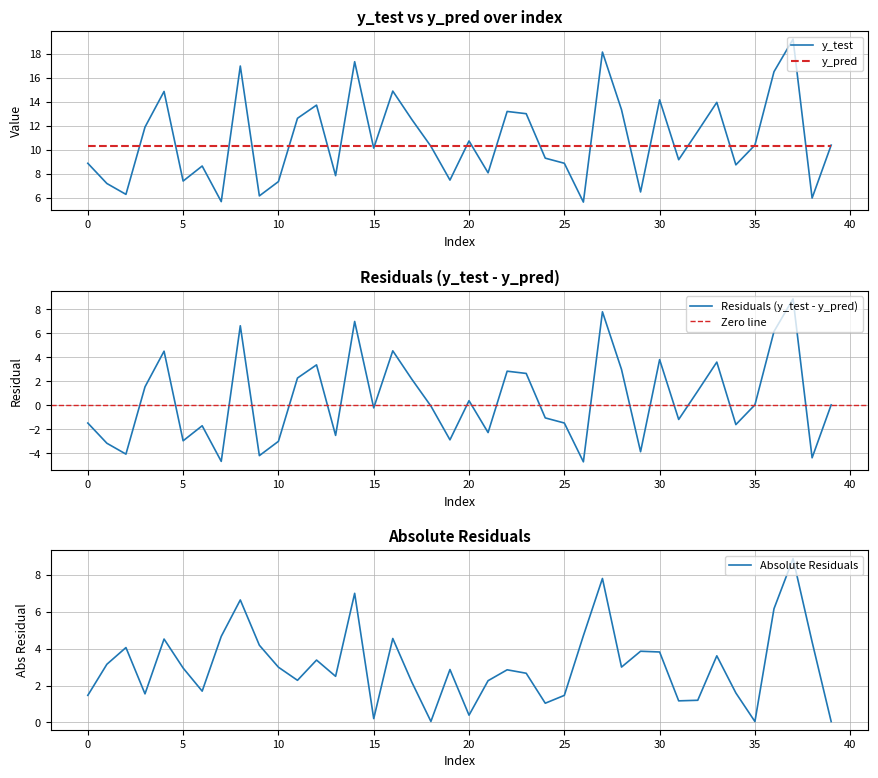

Which series has the largest range (max minus min)?

y_test